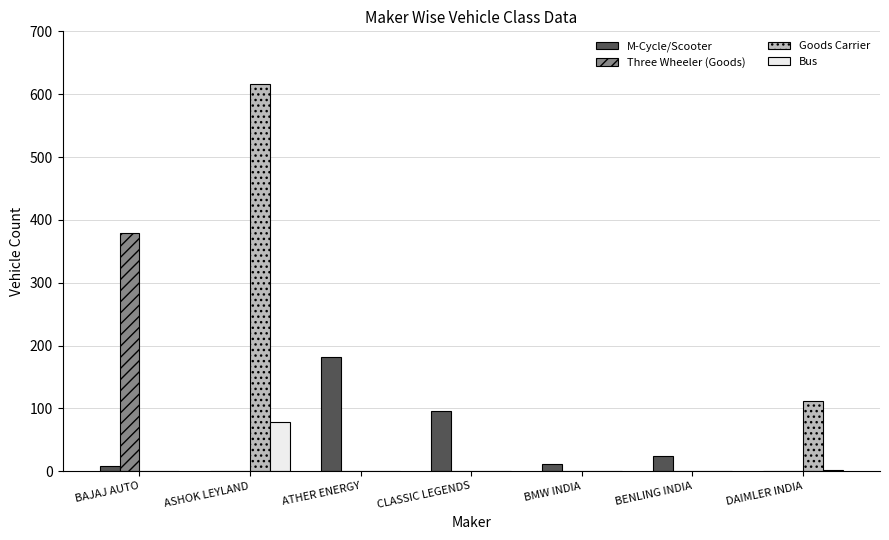

What are all the series names shown in the legend?

M-Cycle/Scooter, Three Wheeler (Goods), Goods Carrier, Bus